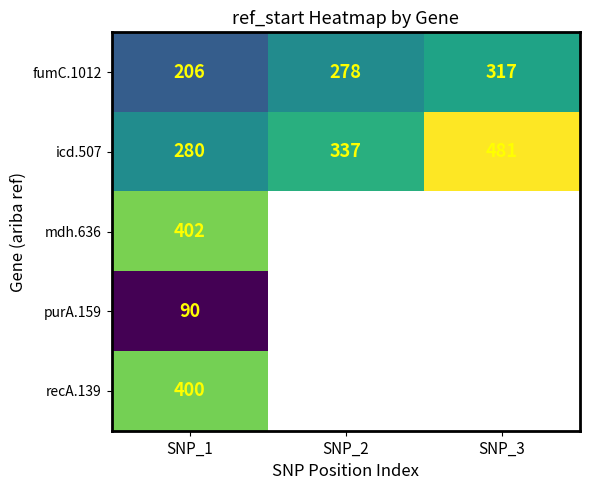

Rank the series at SNP_1 from highest to lowest value.

mdh.636, recA.139, icd.507, fumC.1012, purA.159